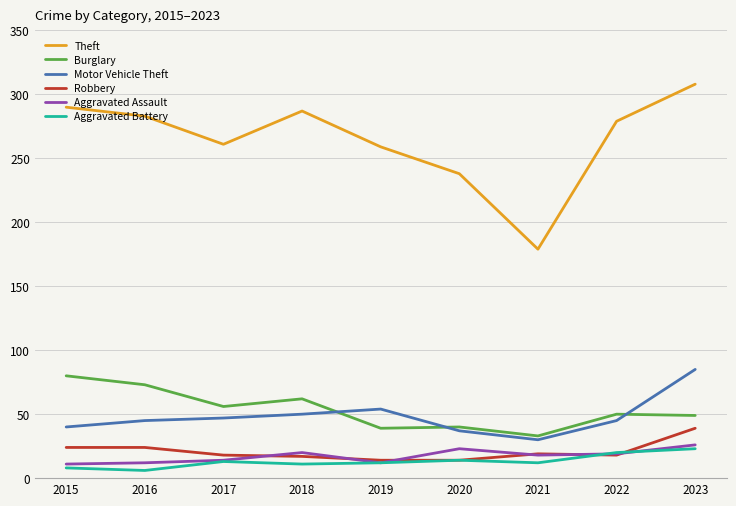

At which category is the sum across all series the highest?

2023